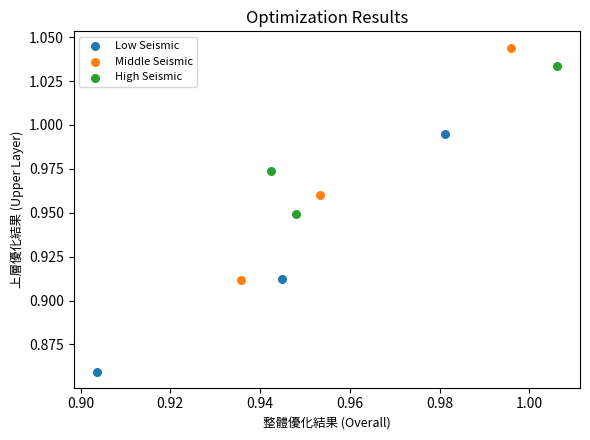

Which series has the widest spread of Y values?

Low Seismic